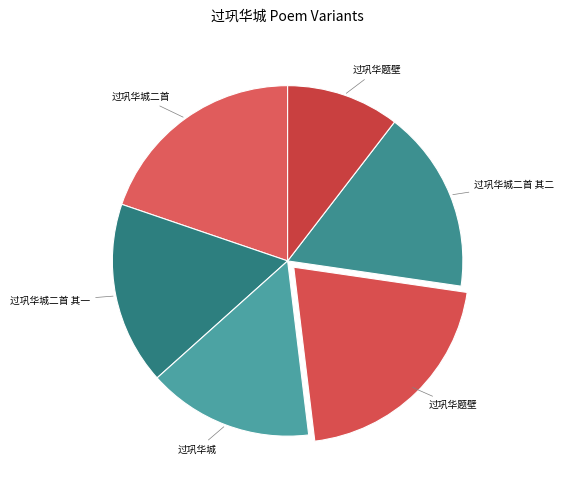

Rank the categories by value from highest to lowest.

过巩华题壁, 过巩华城二首, 过巩华城二首 其二, 过巩华城二首 其一, 过巩华城, 过巩华题壁